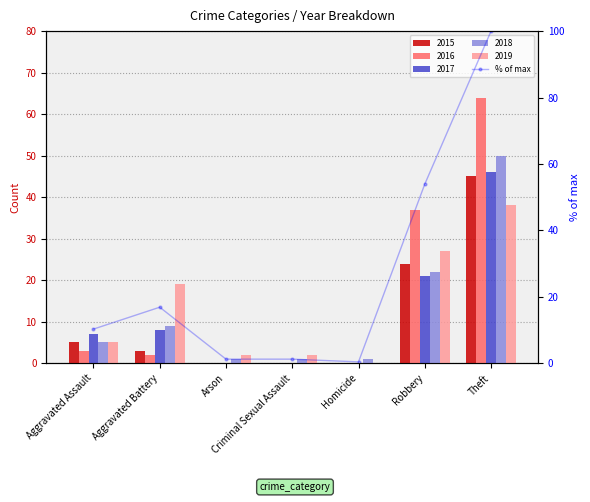

What is the greatest value displayed?

100.0